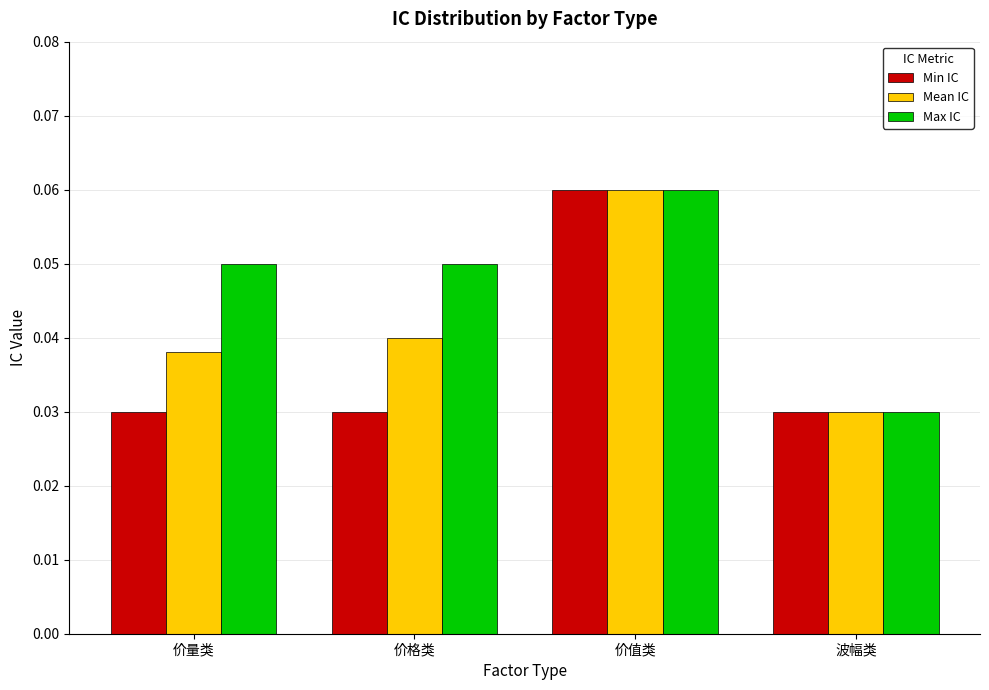

Is it true that Max IC equals 0.0 at 价值类?

False